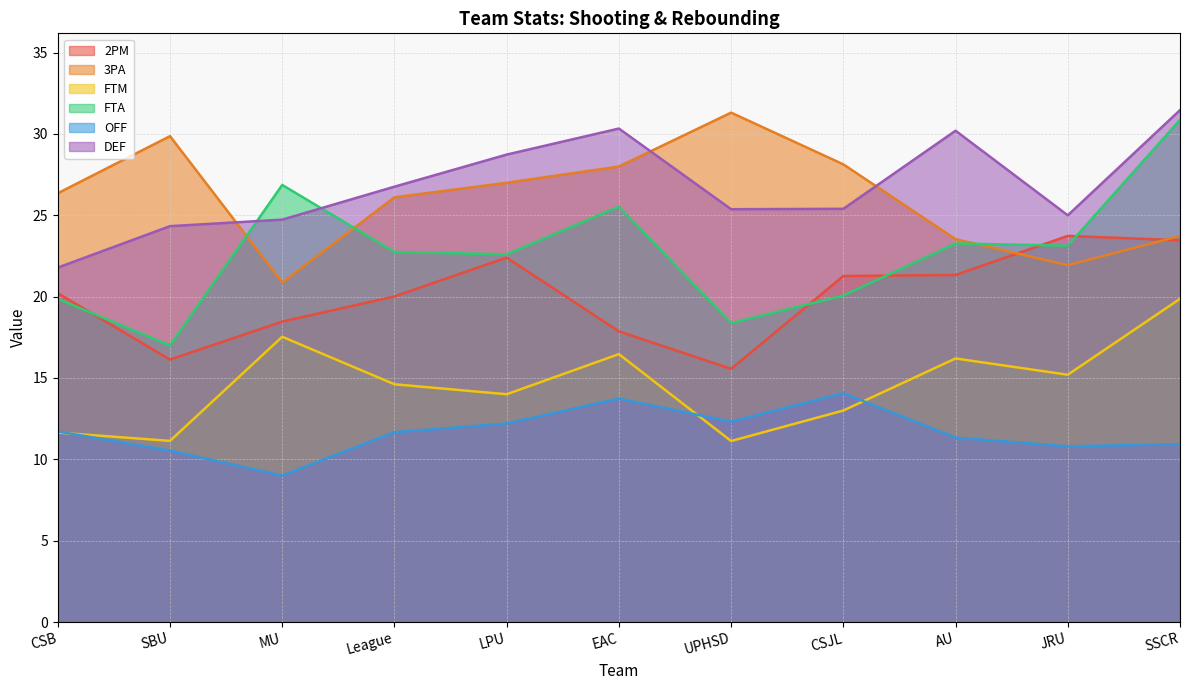

How many data points in 2PM are above 20?

7